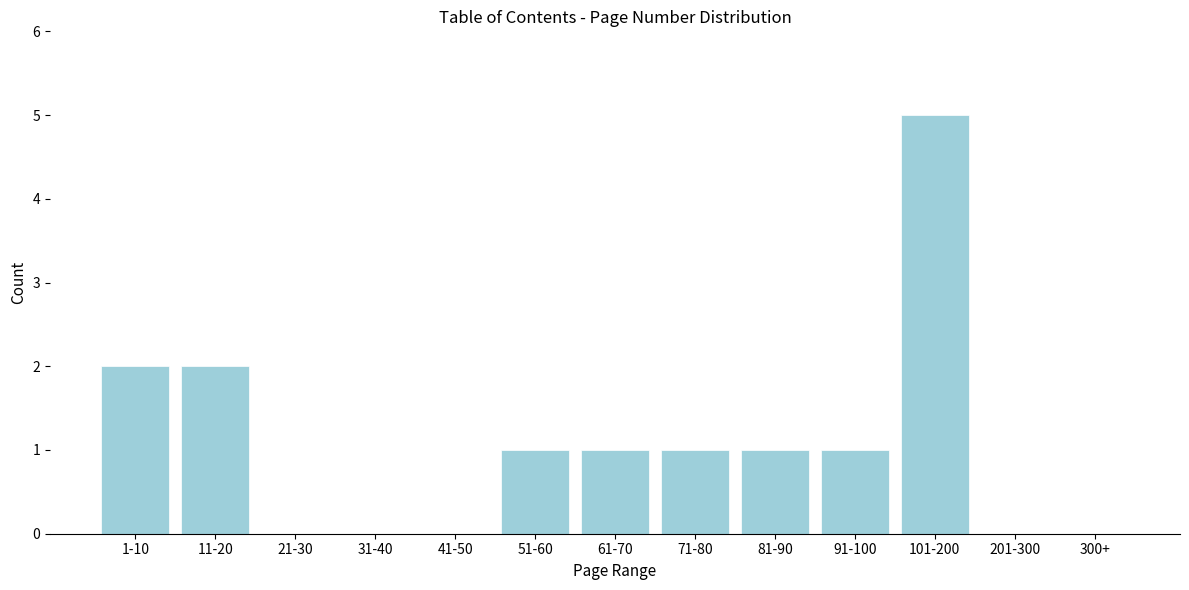

Reading left to right, what are all the values shown in this chart?

1-10=2	11-20=2	21-30=0	31-40=0	41-50=0	51-60=1	61-70=1	71-80=1	81-90=1	91-100=1	101-200=5	201-300=0	300+=0